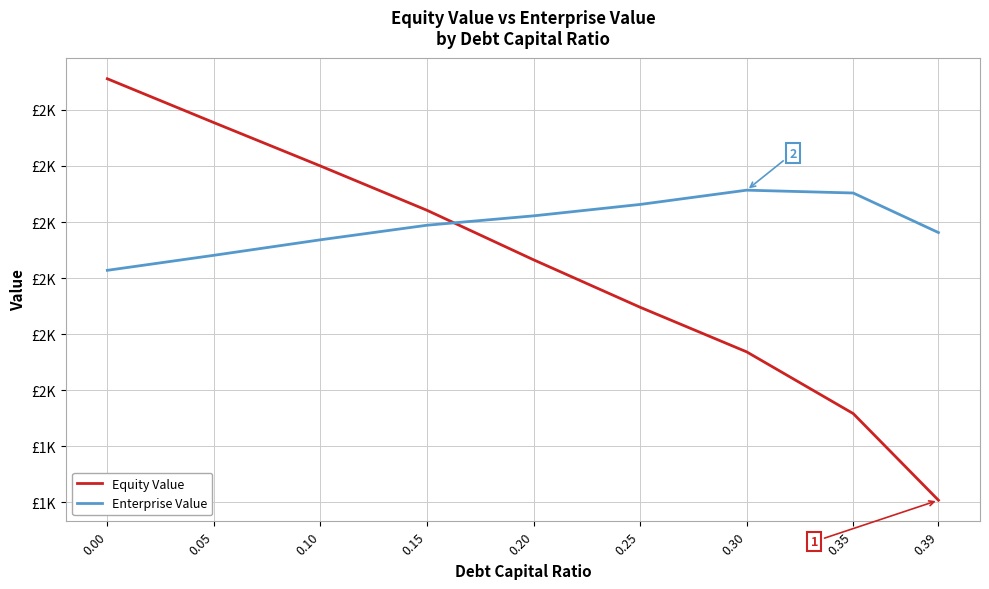

Is the value of Equity Value at 0.25 greater than the value of Enterprise Value at 0.25?

No